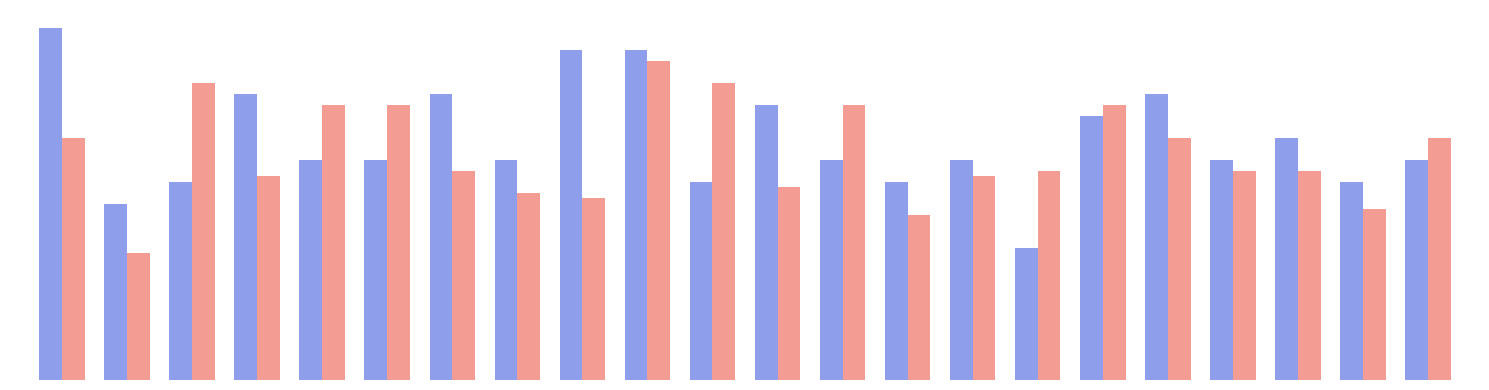

Does the chart contain stacked bars?

No